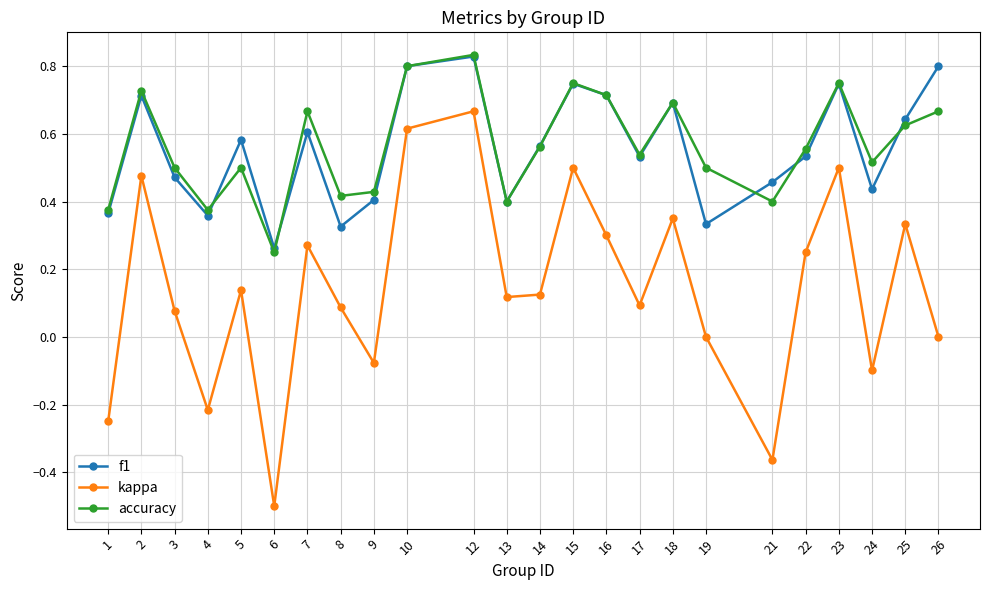

Count the number of categories in the chart.

24